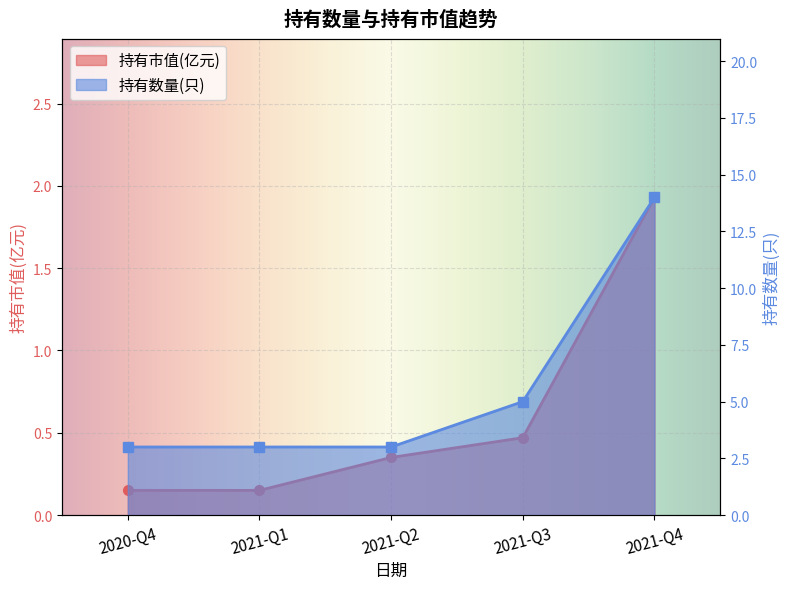

How many data points in 持有数量(只) are above 3?

2